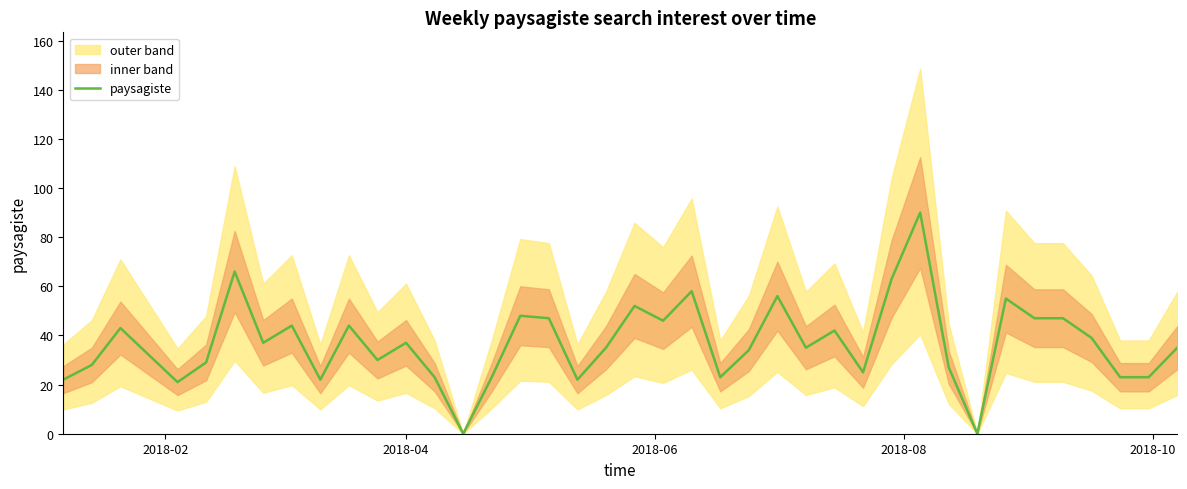

Reading left to right, what are all the values shown in this chart?

22	28	43	32	21	29	66	37	44	22	44	30	37	23	0	23	48	47	22	35	52	46	58	23	34	56	35	42	25	63	90	27	0	55	47	47	39	23	23	35